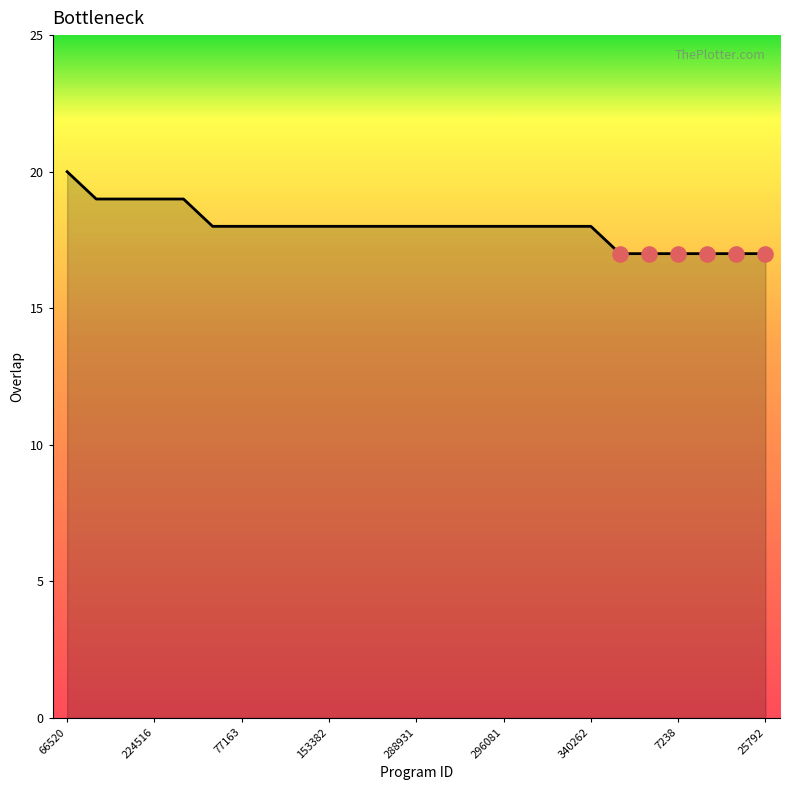

What is the maximum value shown in the chart?

20